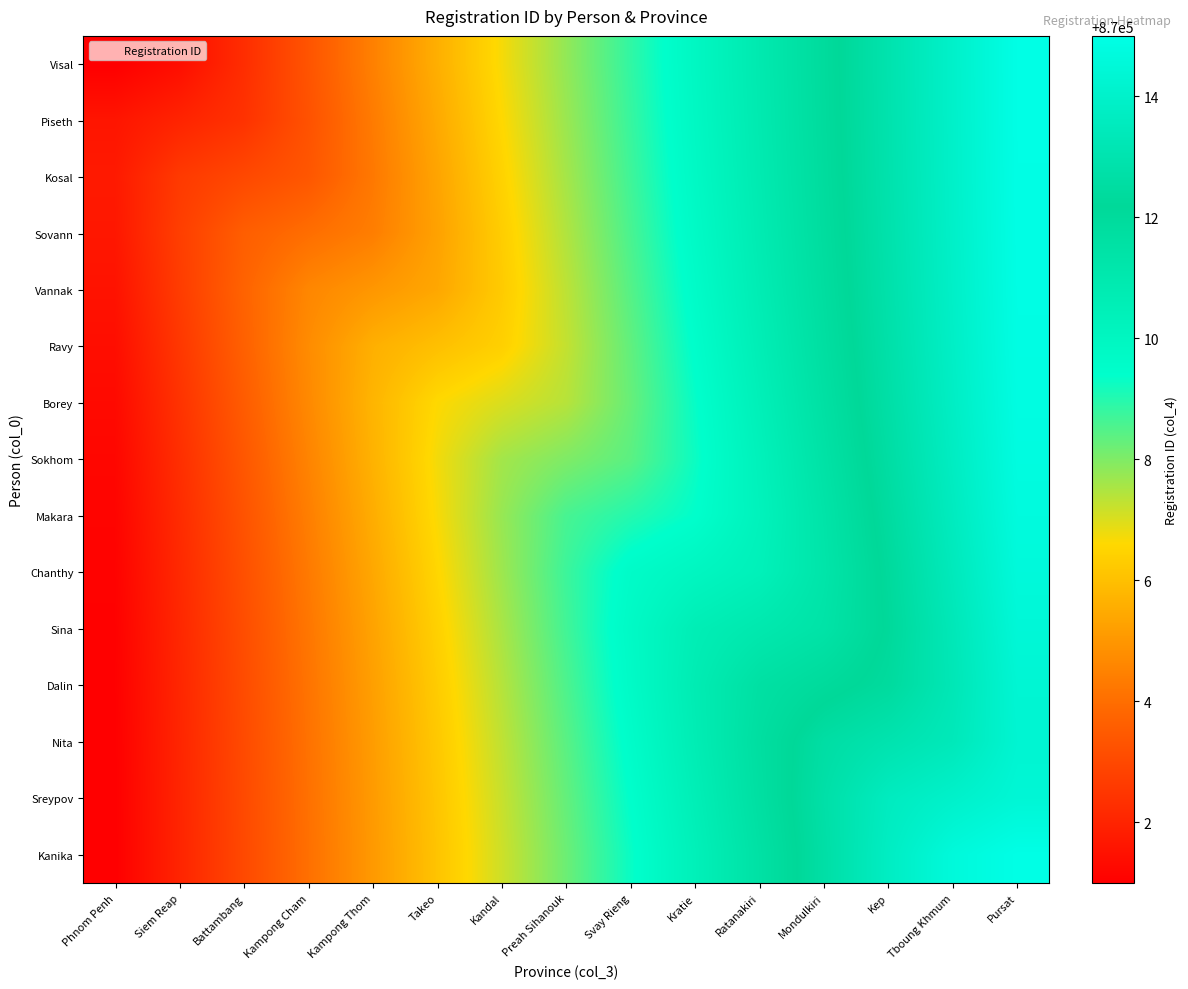

How many series are shown in this chart?

15